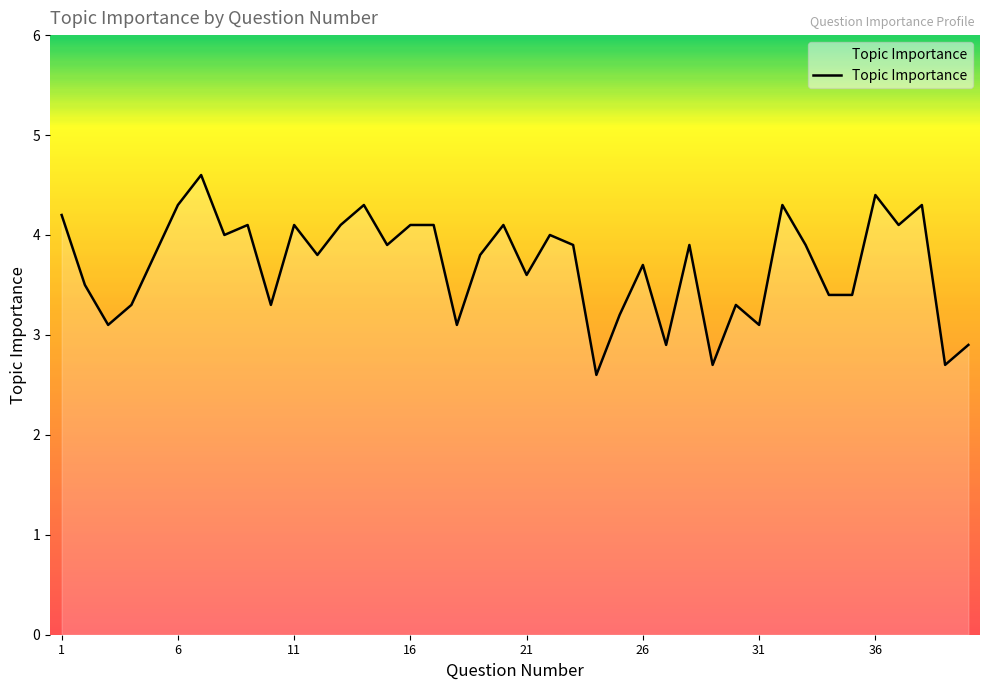

Reading left to right, extract all data points from this chart.

4.2	3.5	3.1	3.3	3.8	4.3	4.6	4.0	4.1	3.3	4.1	3.8	4.1	4.3	3.9	4.1	4.1	3.1	3.8	4.1	3.6	4.0	3.9	2.6	3.2	3.7	2.9	3.9	2.7	3.3	3.1	4.3	3.9	3.4	3.4	4.4	4.1	4.3	2.7	2.9